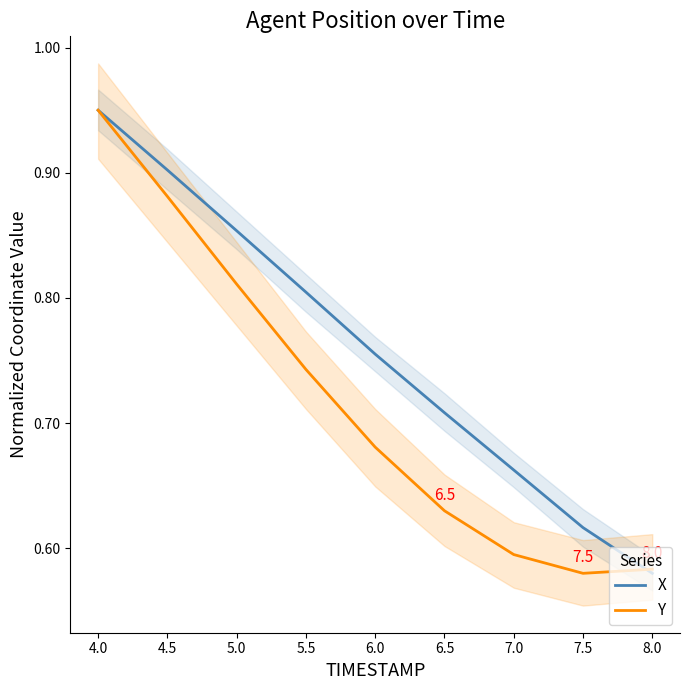

Is the value of Y at 4.0 greater than the value of X at 7.0?

Yes